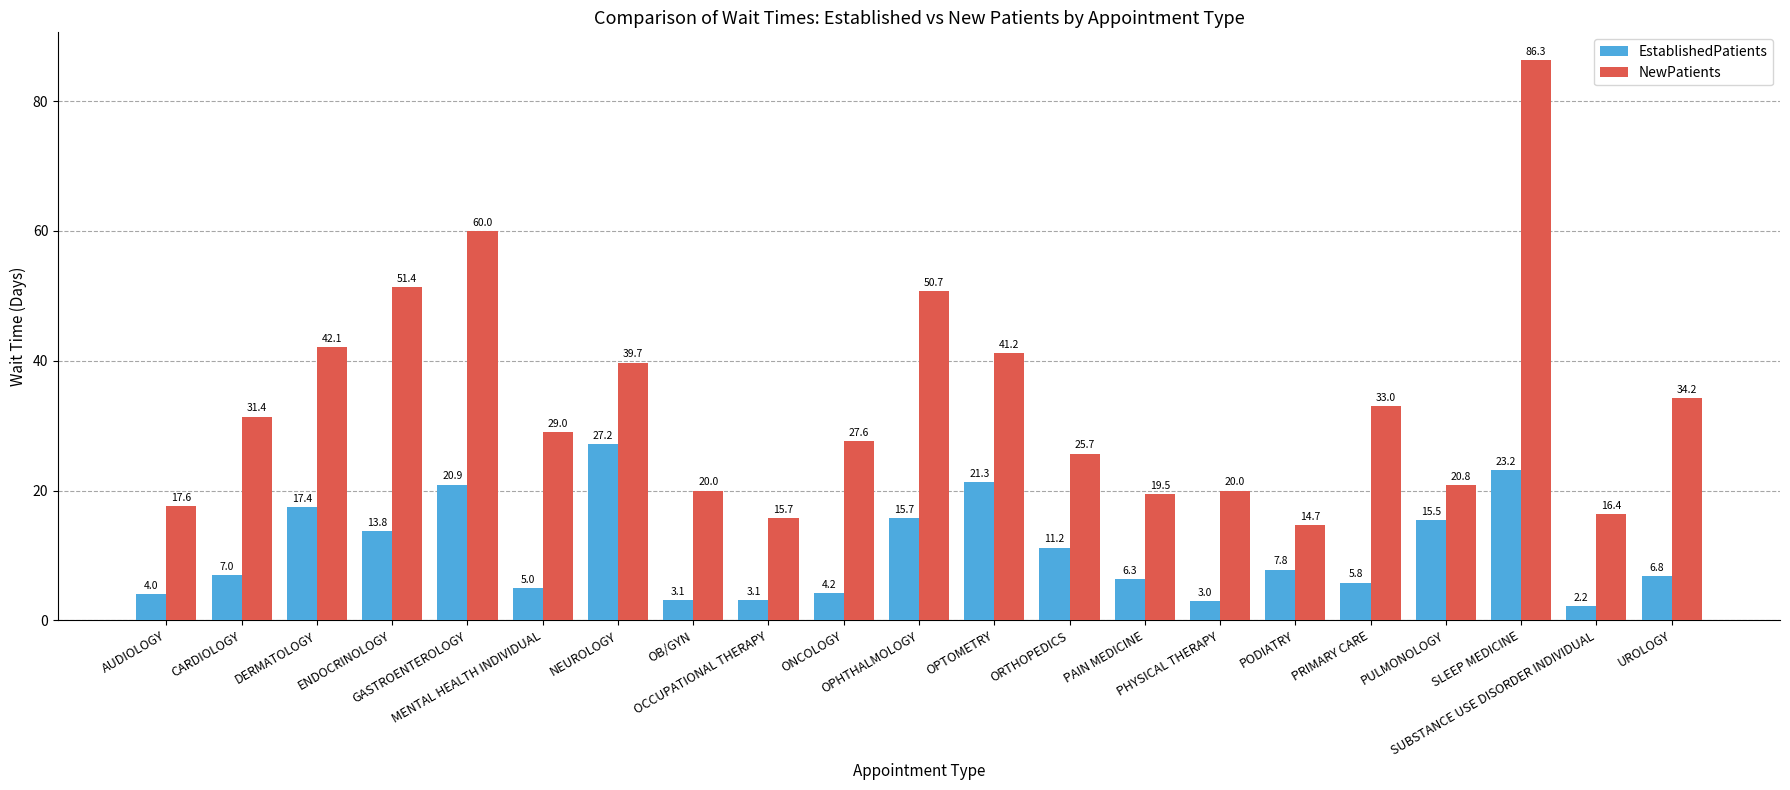

How many categories are shown in the chart?

21